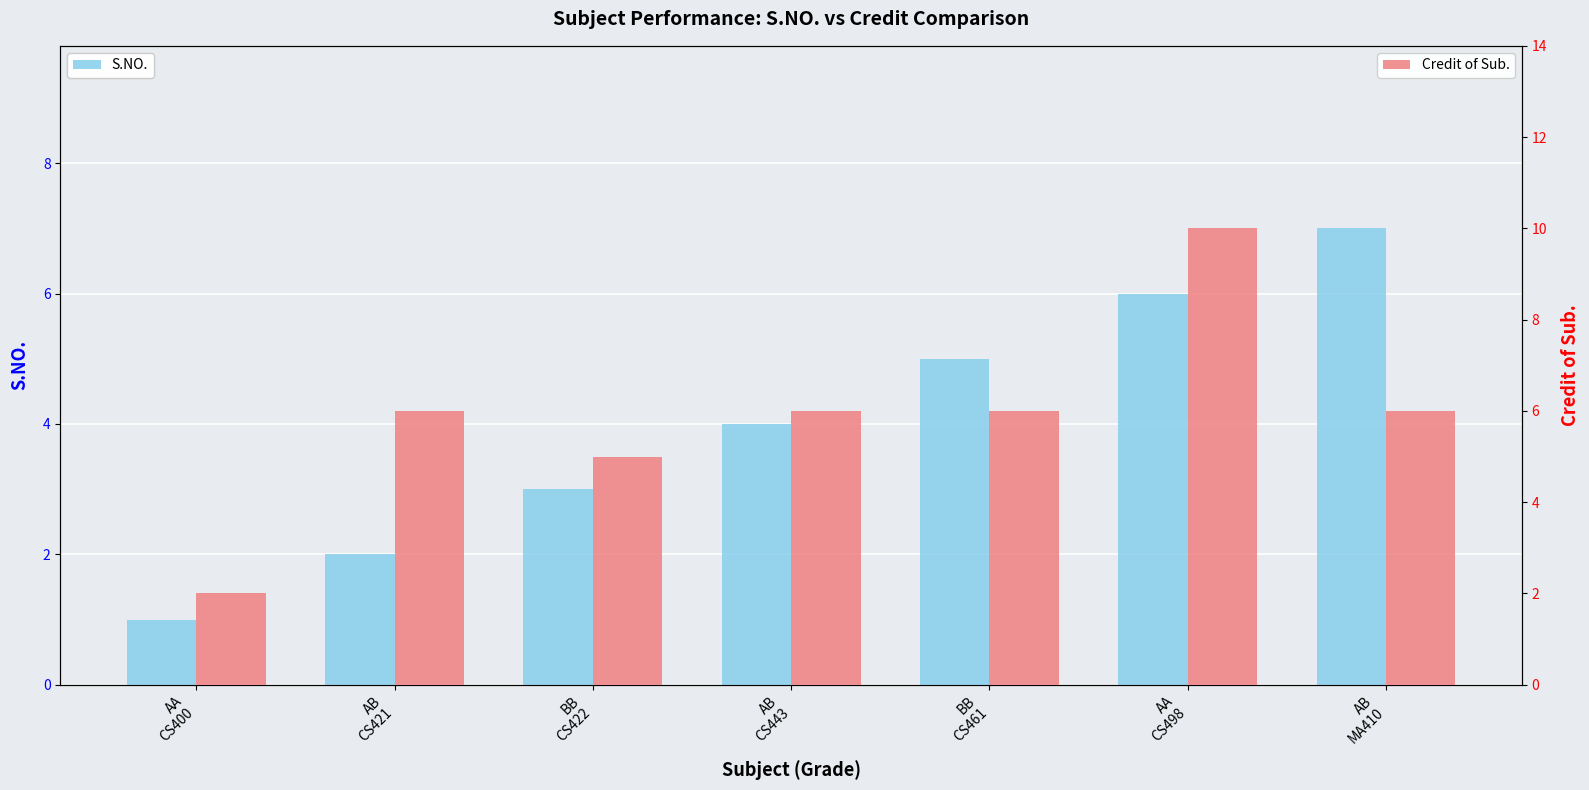

Reading right to left, extract all data points from this chart.

S.NO.: AB
MA410=7	AA
CS498=6	BB
CS461=5	AB
CS443=4	BB
CS422=3	AB
CS421=2	AA
CS400=1
Credit of Sub.: AB
MA410=6	AA
CS498=10	BB
CS461=6	AB
CS443=6	BB
CS422=5	AB
CS421=6	AA
CS400=2